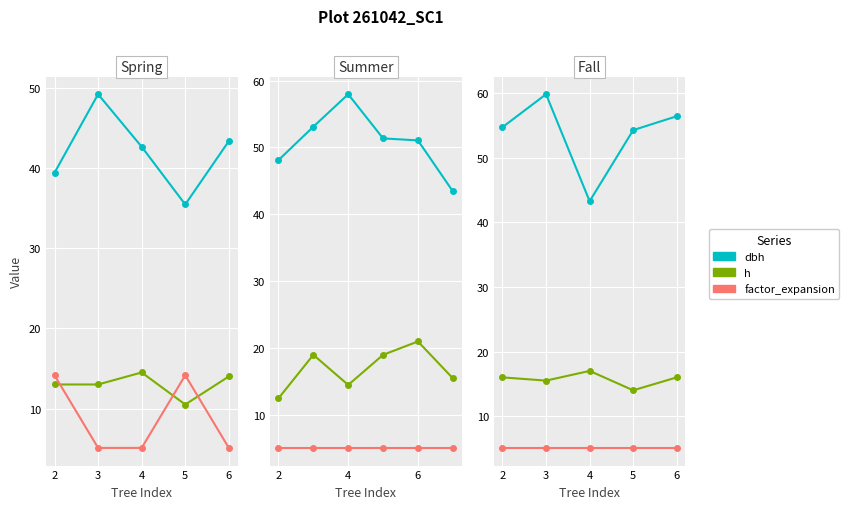

How many values in the h series exceed 16?

1